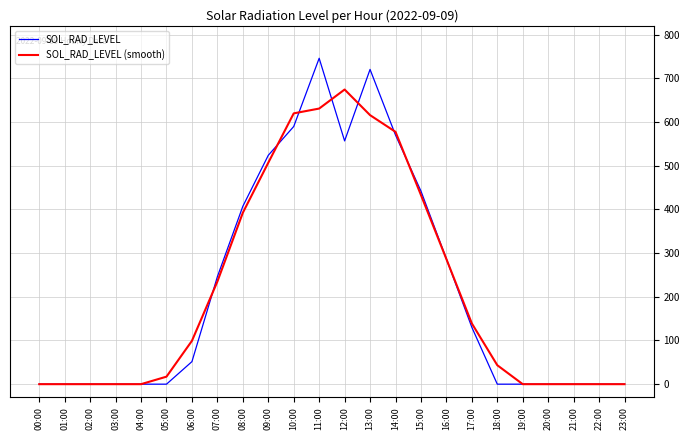

Between 12:00 and 13:00, which series saw the biggest shift?

SOL_RAD_LEVEL